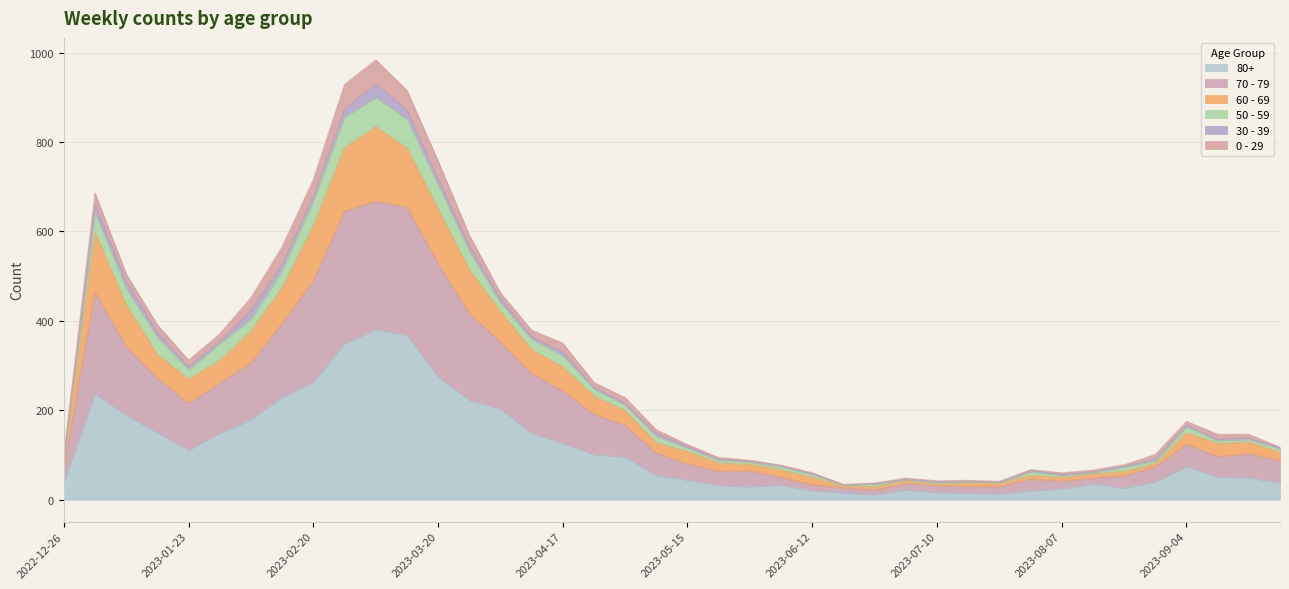

At how many categories does at least one series exceed 519?

8